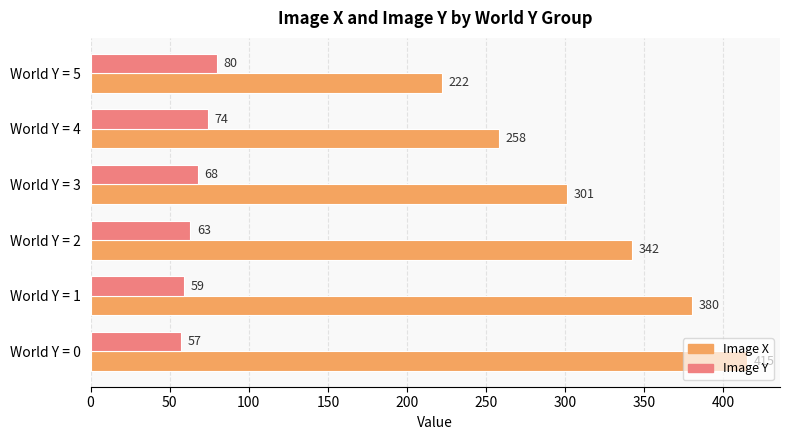

What is the difference between the maximum and second lowest values in the Image X series?

157